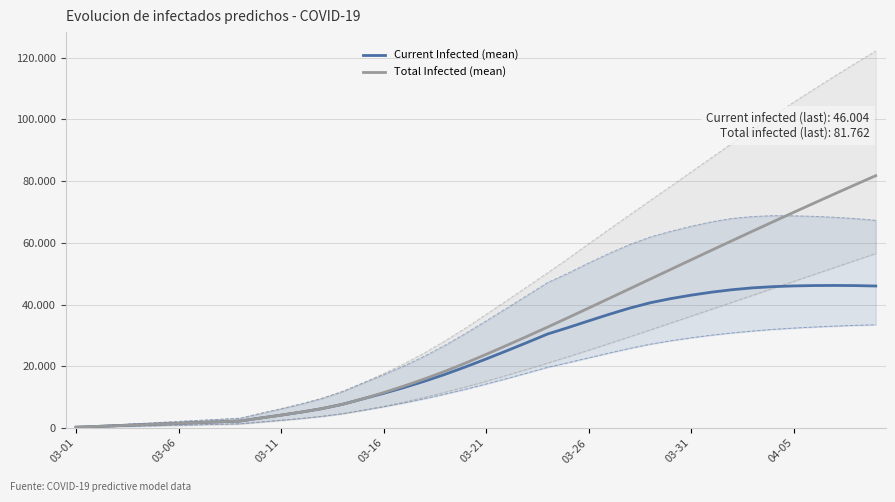

Is it true that predicted_current_infected_upper_line equals 63722 at 29?

True